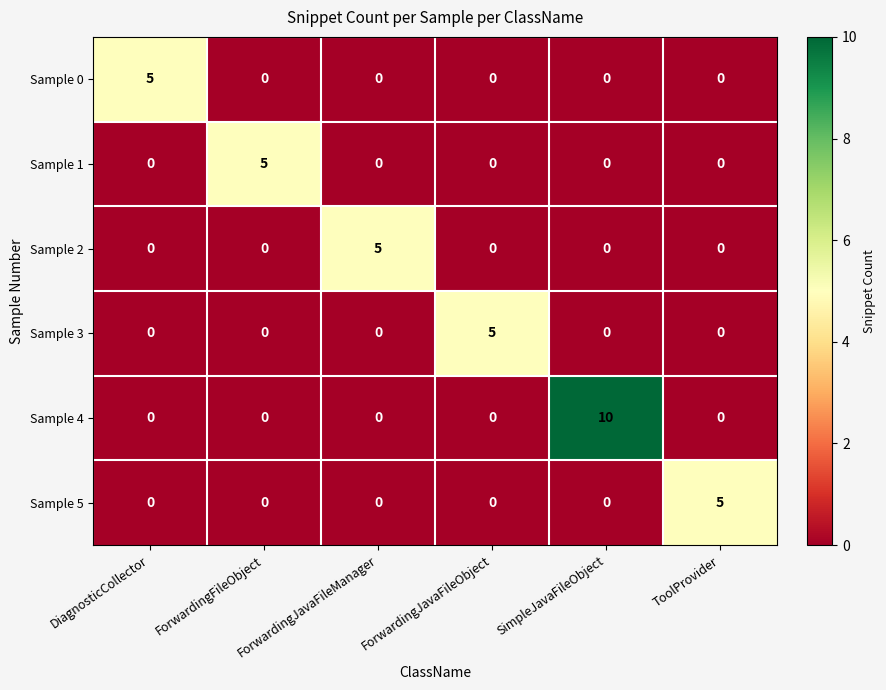

What value does the Sample 2 series have at ForwardingJavaFileManager?

5